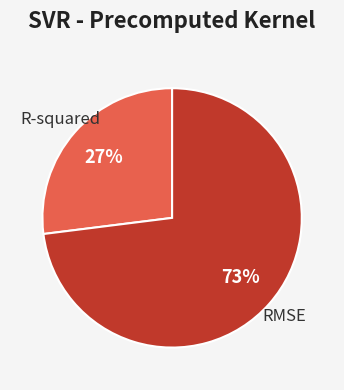

Is there any slice that represents more than half of the pie?

Yes